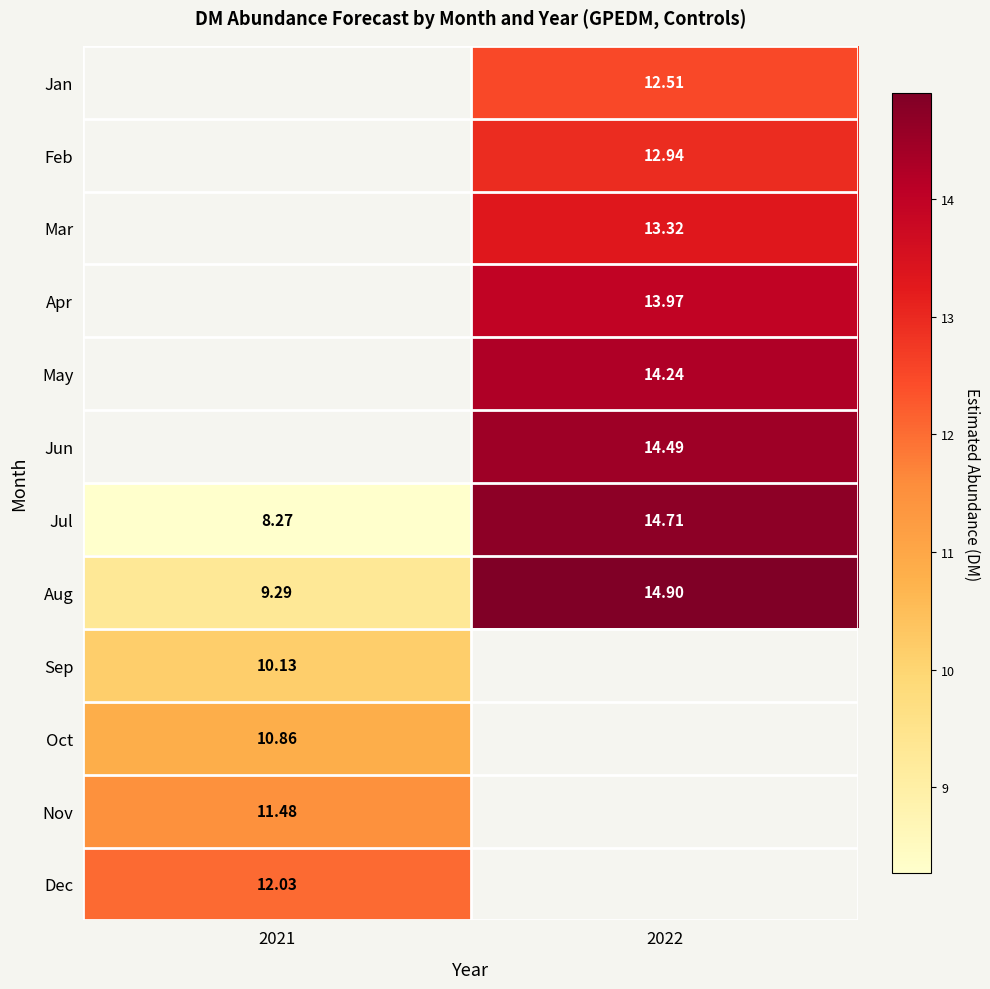

How many categories are shown in the chart?

2